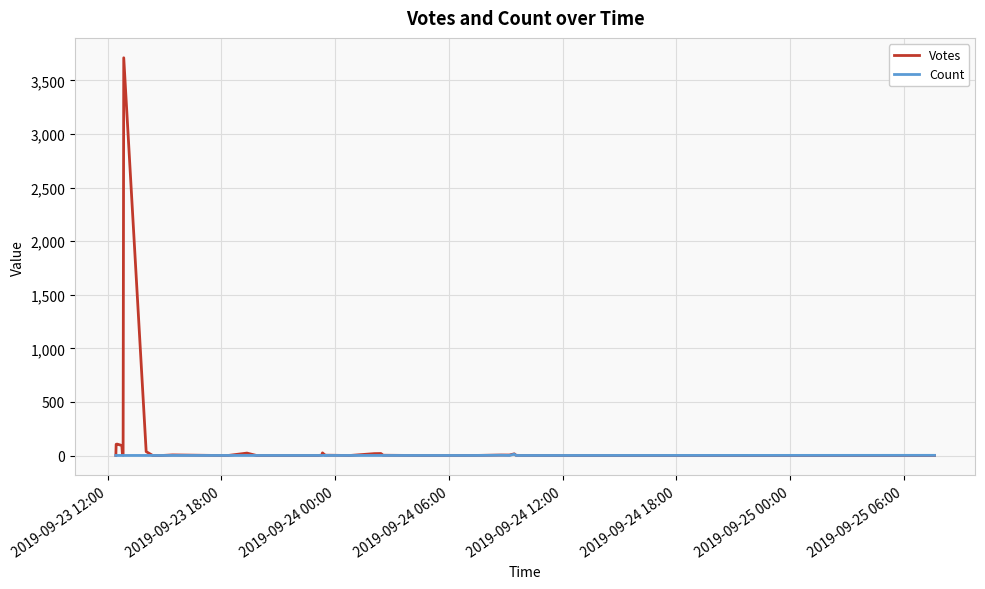

Which series has the widest spread of values?

Votes